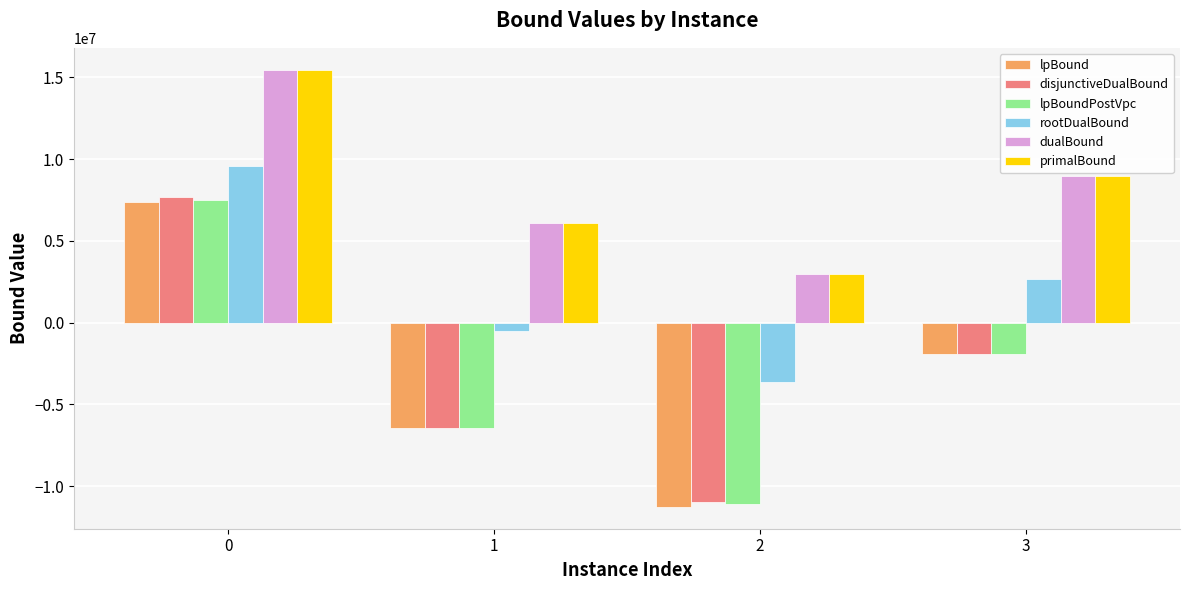

What is the difference between the lpBound values at 1 and 0?

13814996.1